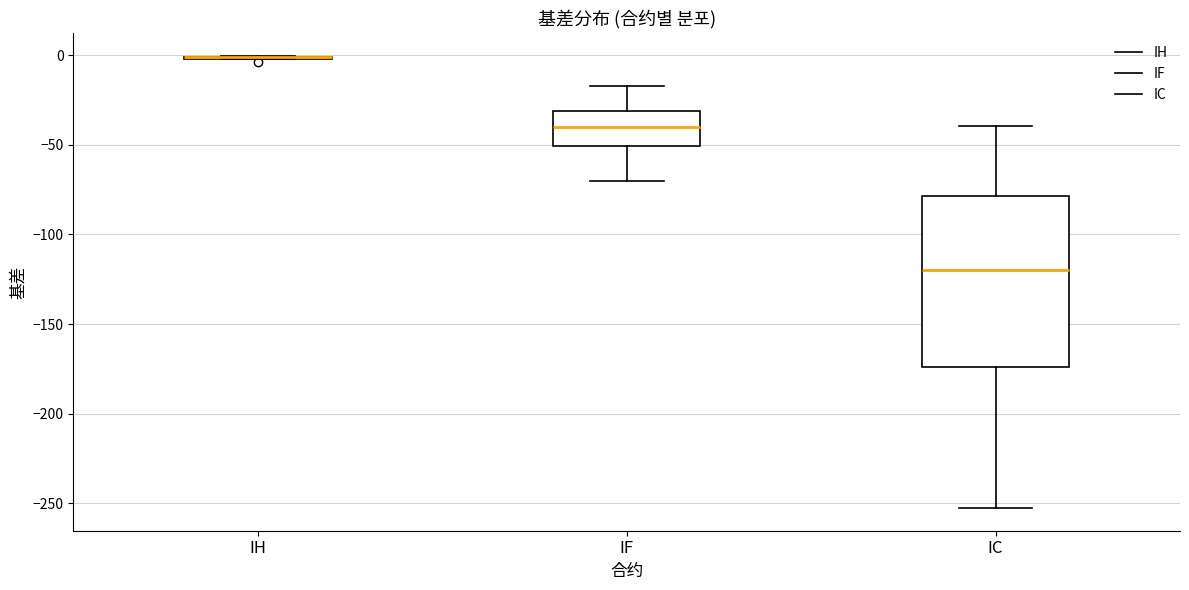

Comparing the boxes themselves (not the whiskers), which one is the tallest?

IC